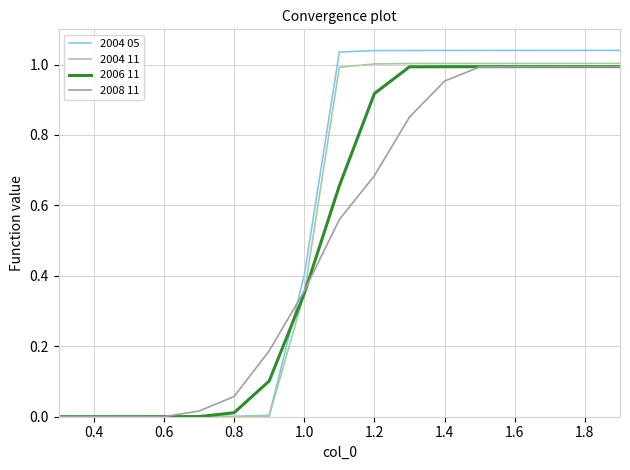

Which series has the widest spread of values?

2004 05